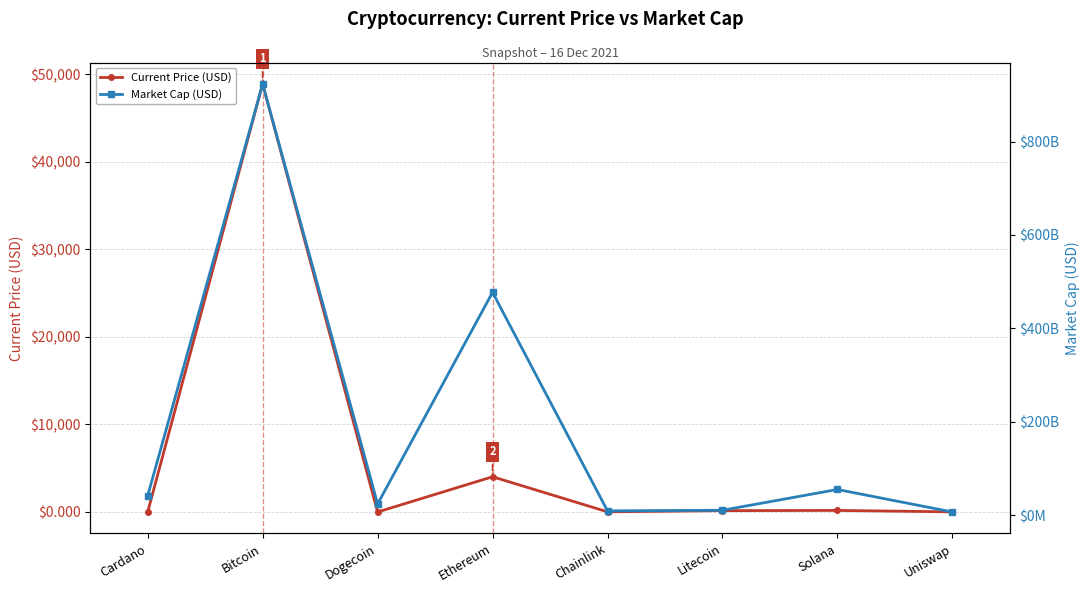

At which category is the sum across all series the highest?

Bitcoin